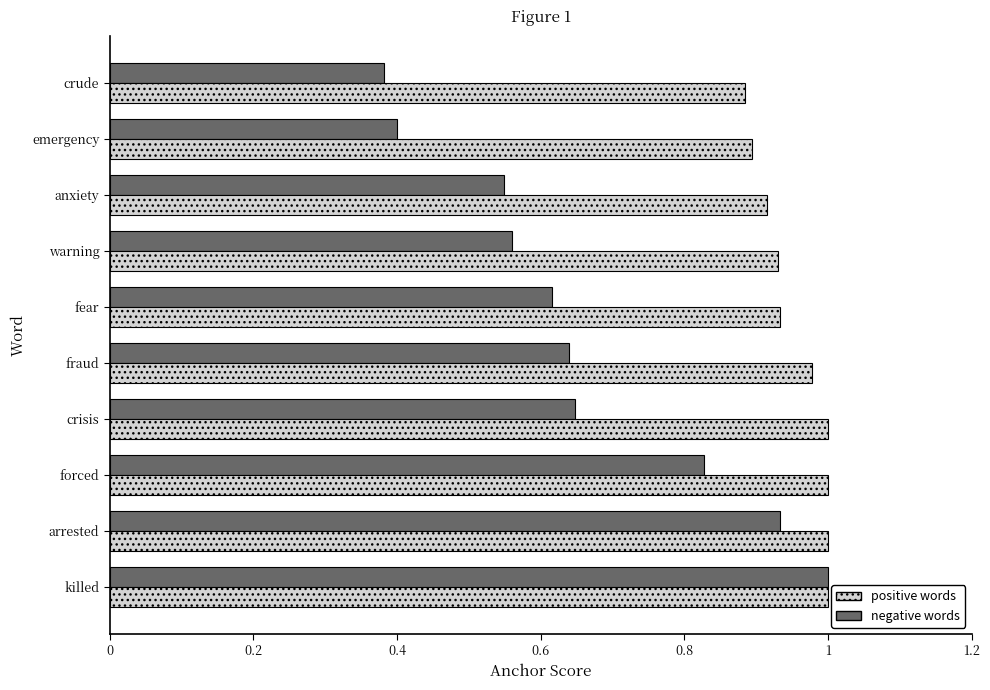

Which series has the largest range (max minus min)?

negative words